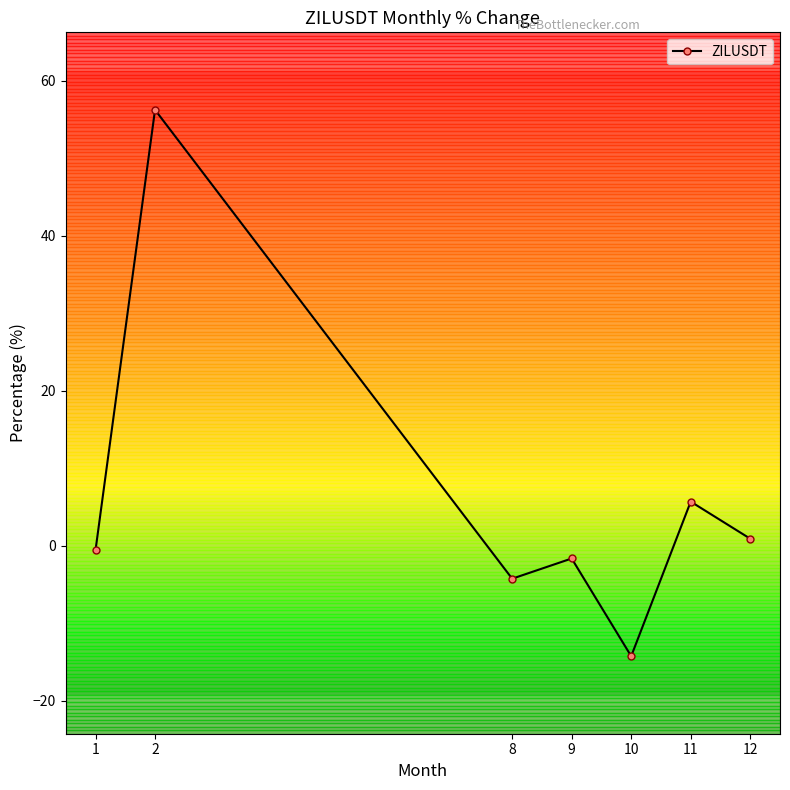

The value at 12 is 0.9. True or false?

True